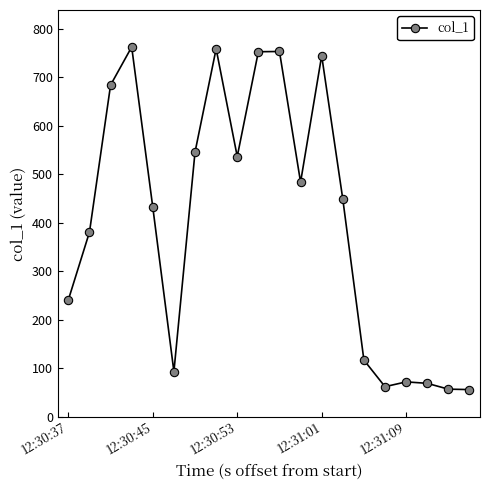

What is the minimum value shown in the chart?

56.0